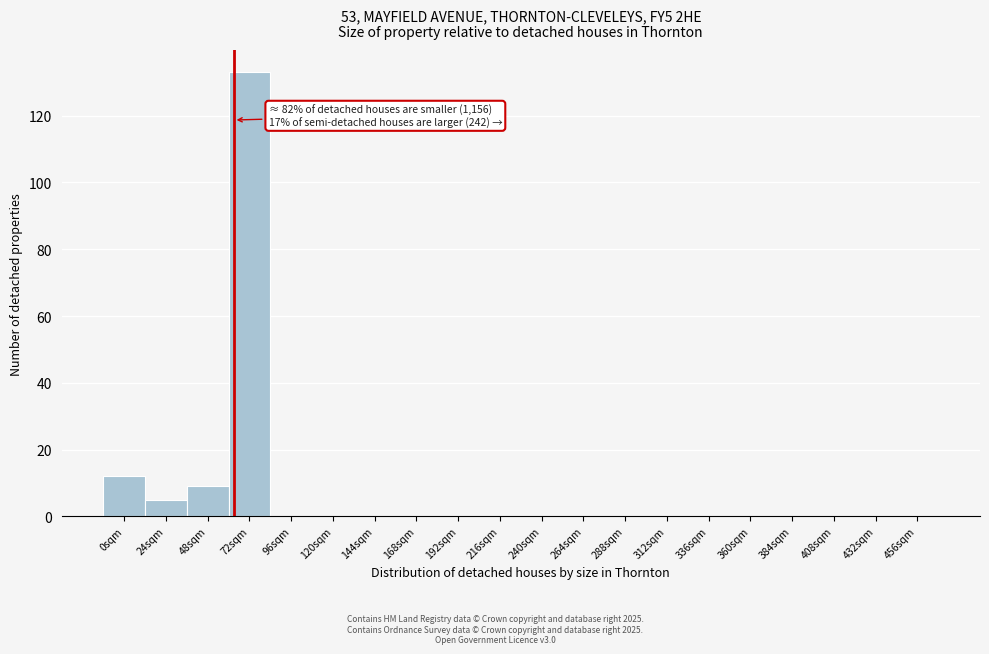

Reading right to left, transcribe all the data shown in this chart.

456sqm=0	432sqm=0	408sqm=0	384sqm=0	360sqm=0	336sqm=0	312sqm=0	288sqm=0	264sqm=0	240sqm=0	216sqm=0	192sqm=0	168sqm=0	144sqm=0	120sqm=0	96sqm=0	72sqm=133	48sqm=9	24sqm=5	0sqm=12